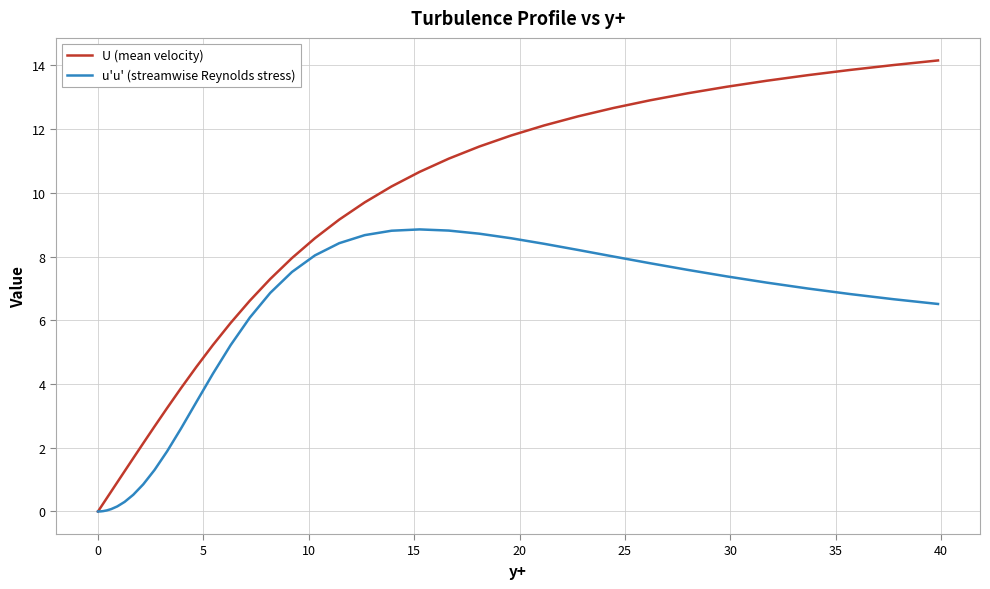

Which series has the largest total across all categories?

U (mean velocity)